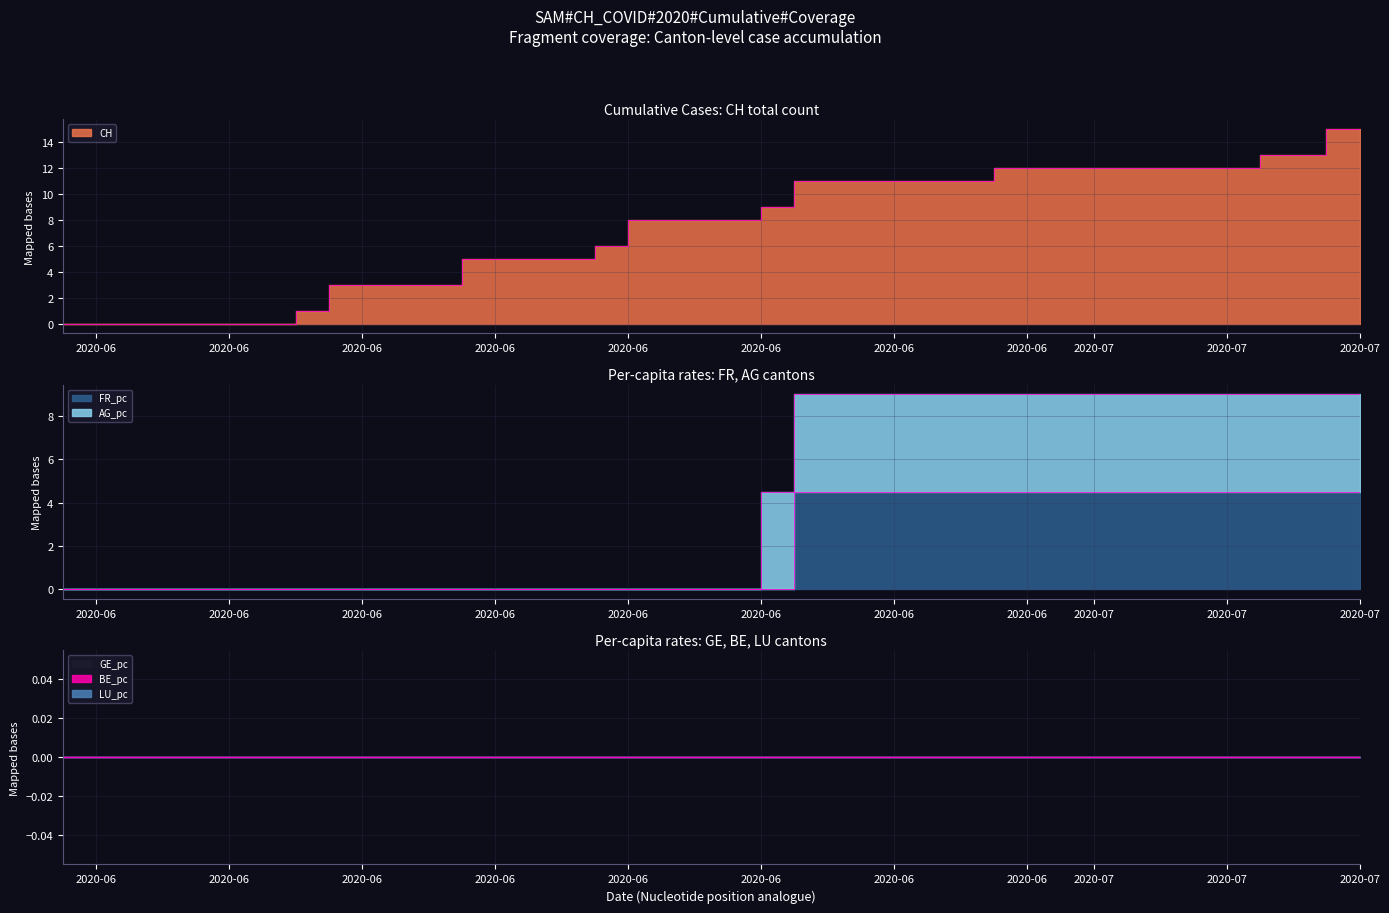

Where is FR_pc nearest to the value 2?

2020-05-31